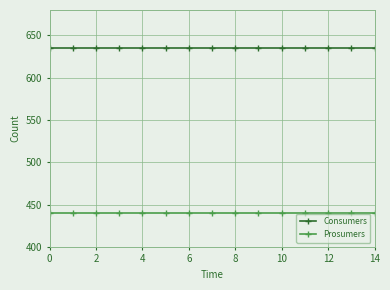

List the series in order of their overall mean, highest first.

Consumers, Prosumers